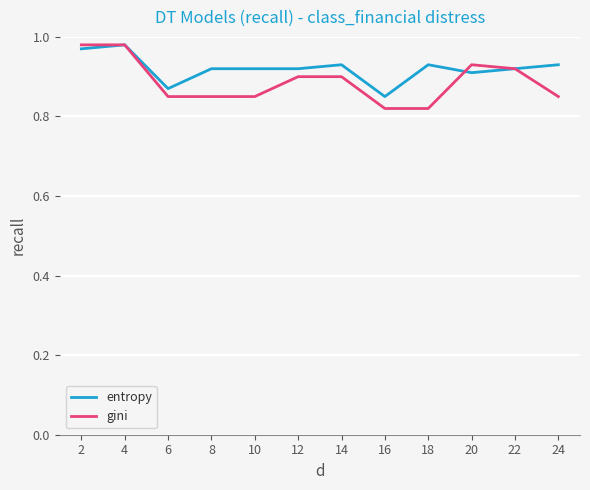

The gini series shows 0.2 at 16. True or false?

False